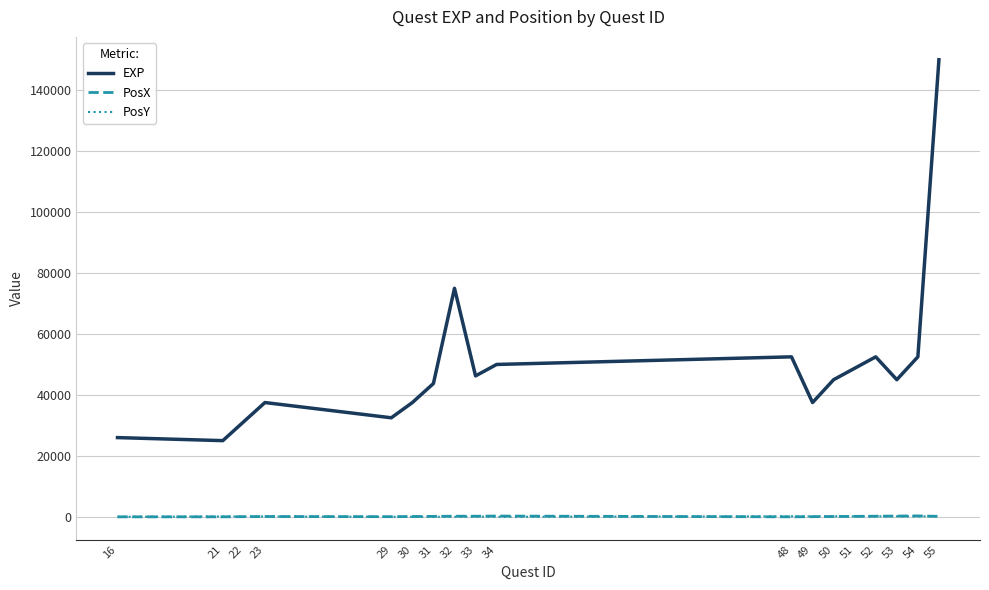

Which series changed the most between 23 and 50?

EXP